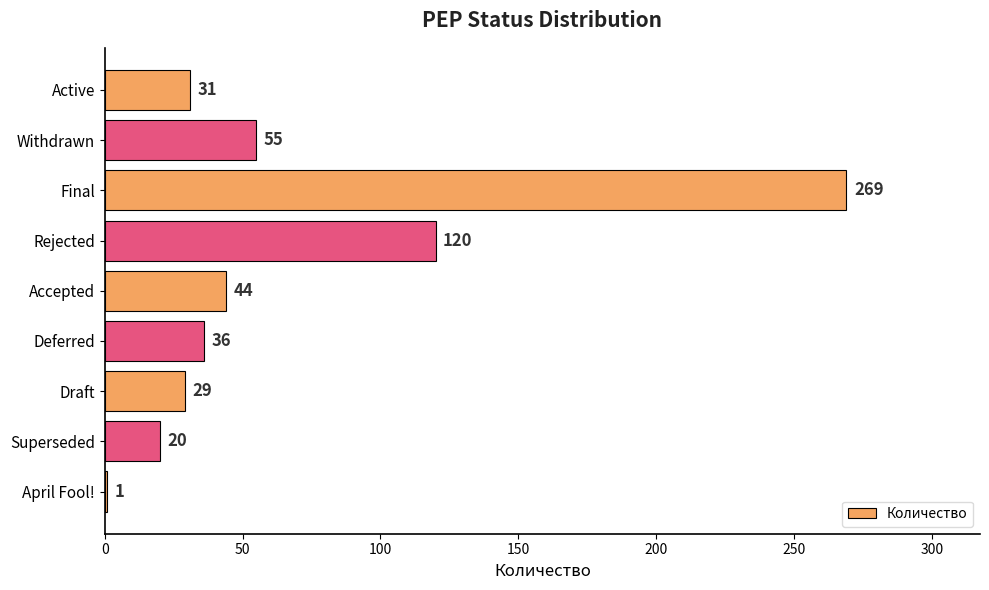

What is the difference between the second highest and second lowest values?

100